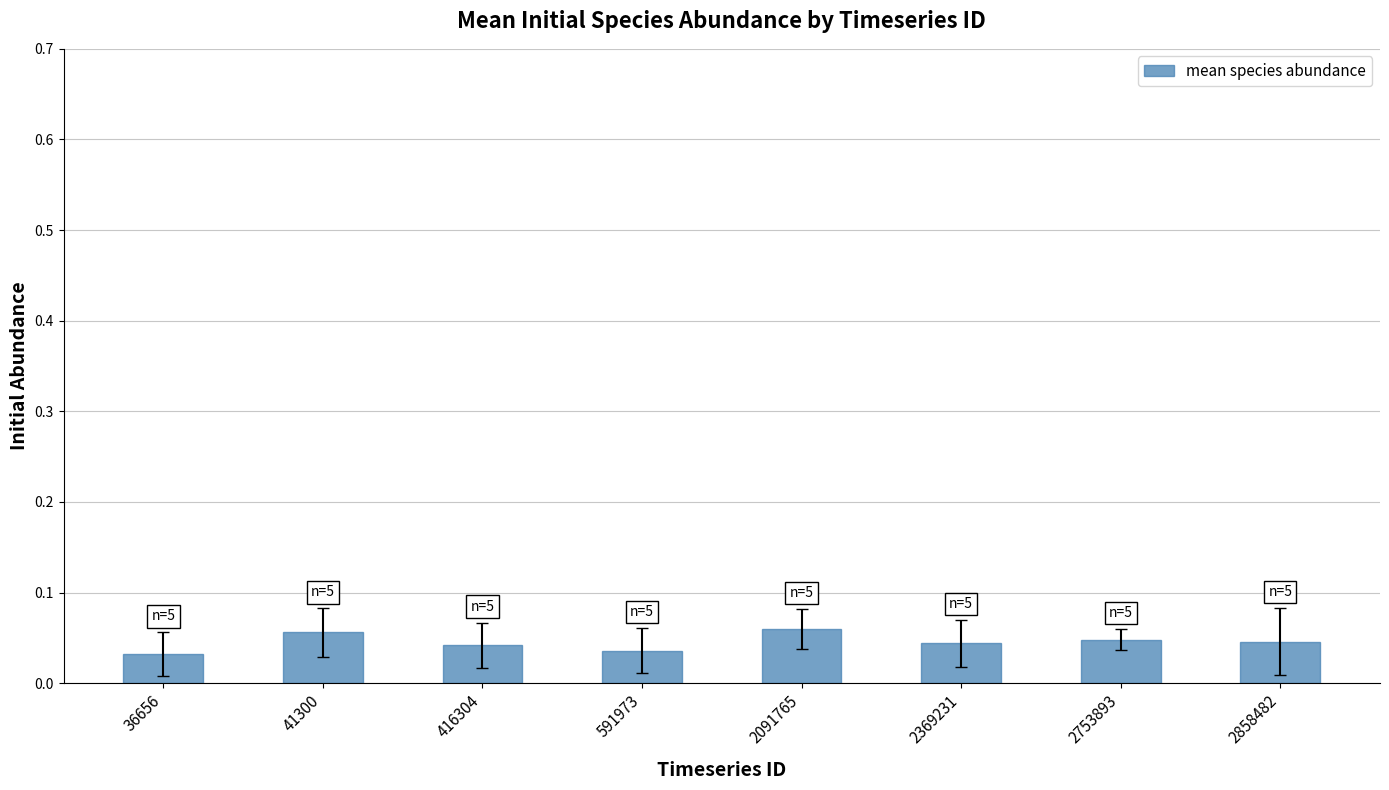

Count the number of categories in the chart.

8